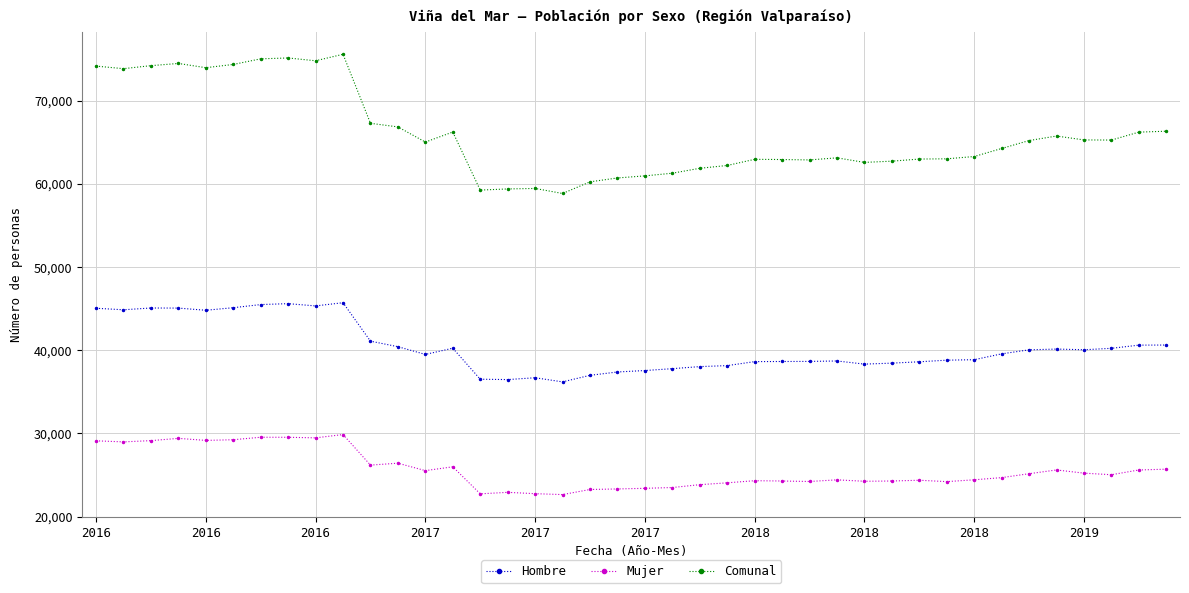

Which series has the largest total across all categories?

Comunal